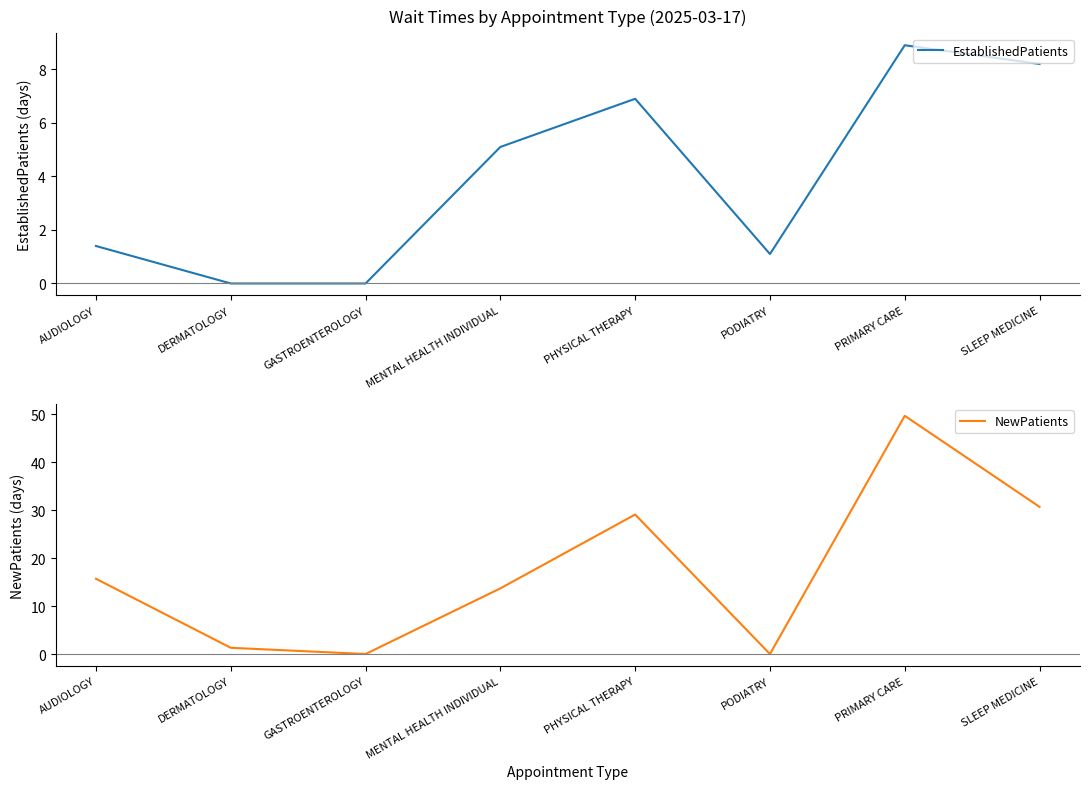

Where do EstablishedPatients and NewPatients first cross each other?

PHYSICAL THERAPY and PODIATRY